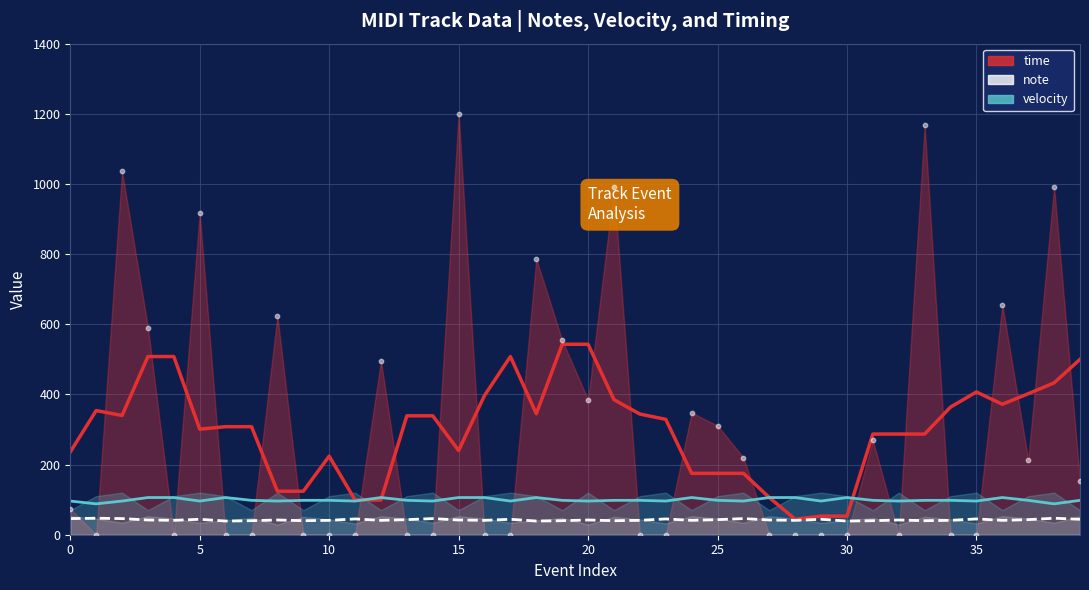

At which category is the sum across all series the highest?

15